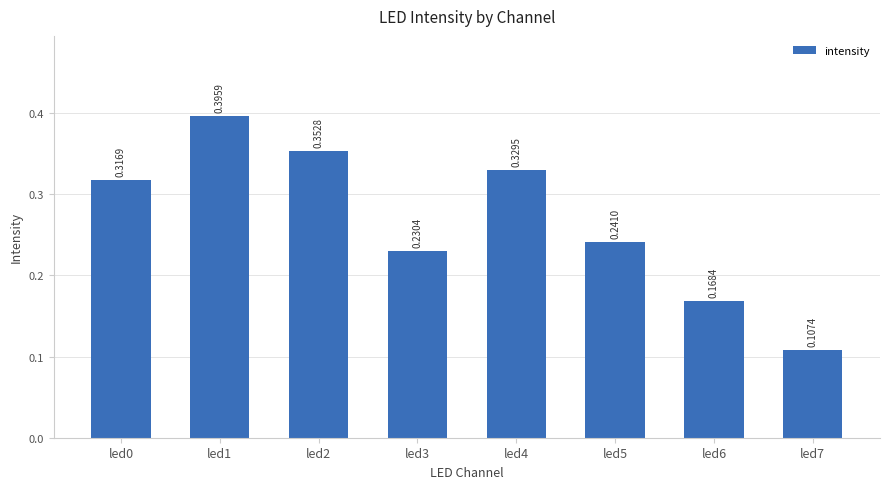

Rank the categories by value from highest to lowest.

led1, led2, led4, led0, led5, led3, led6, led7